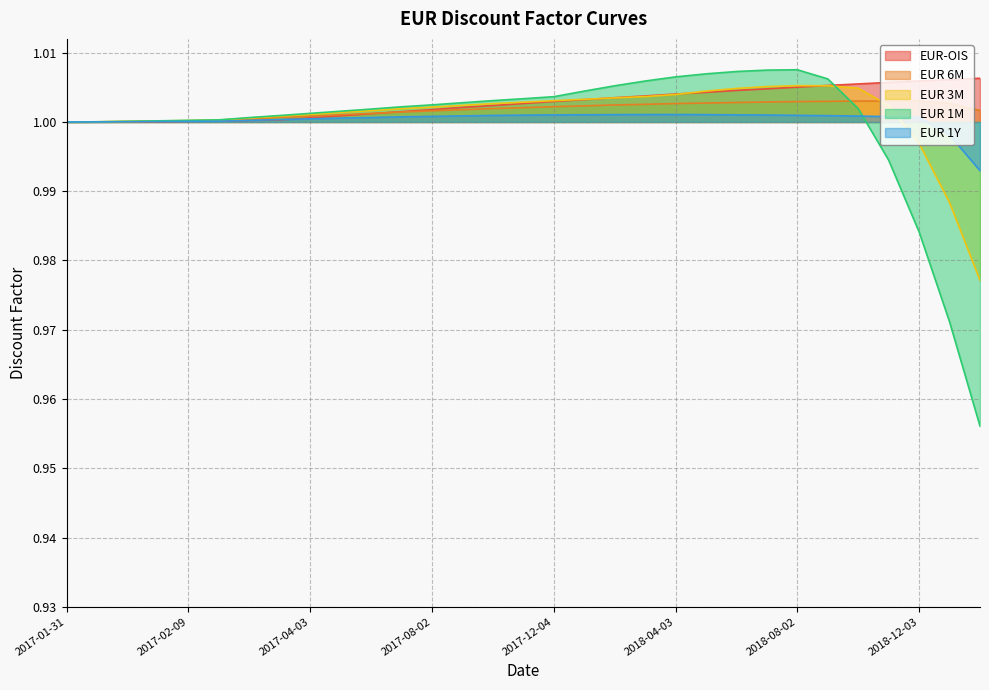

Which has a higher value, 2017-10-02 or 2017-07-03?

2017-10-02